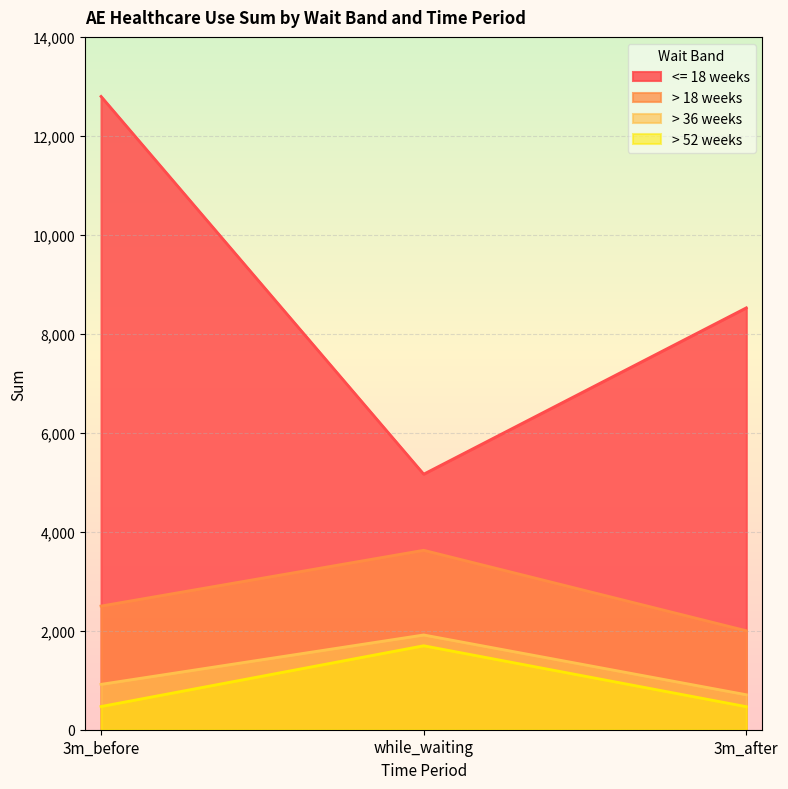

Rank the series by their maximum value, from lowest to highest.

> 52 weeks, > 36 weeks, > 18 weeks, <= 18 weeks